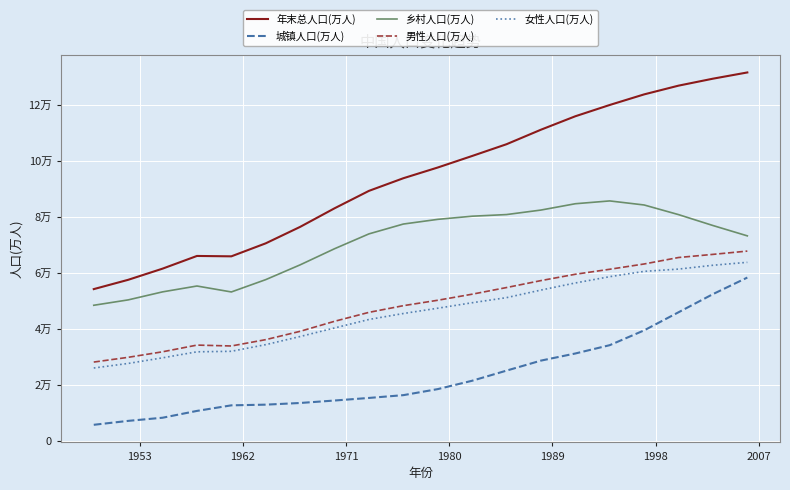

Which series has the largest total across all categories?

年末总人口(万人)